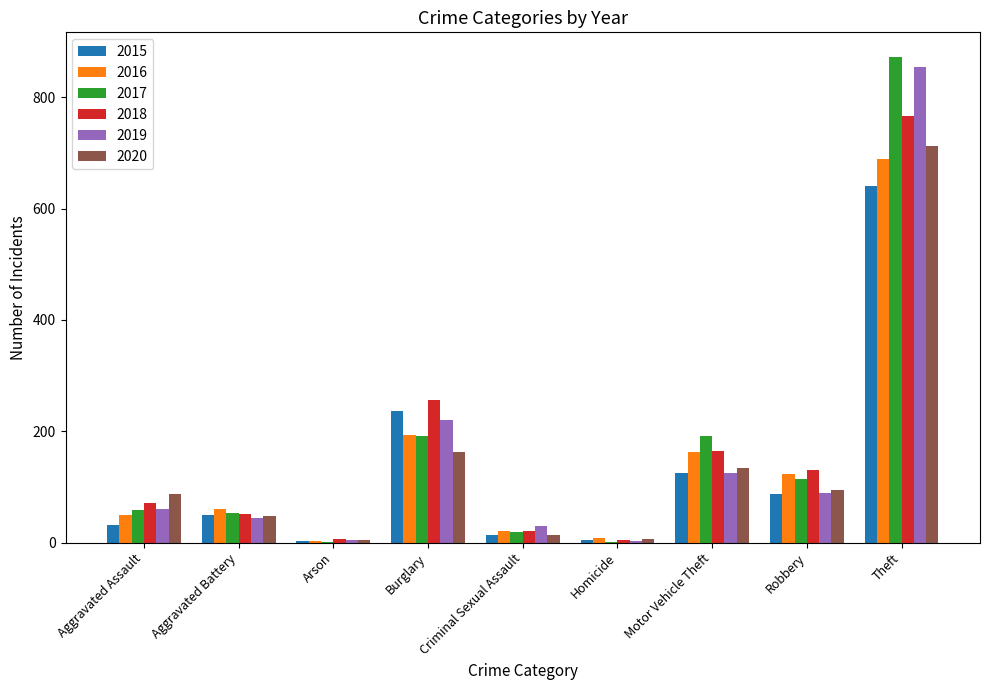

At which category is the sum across all series the highest?

Theft